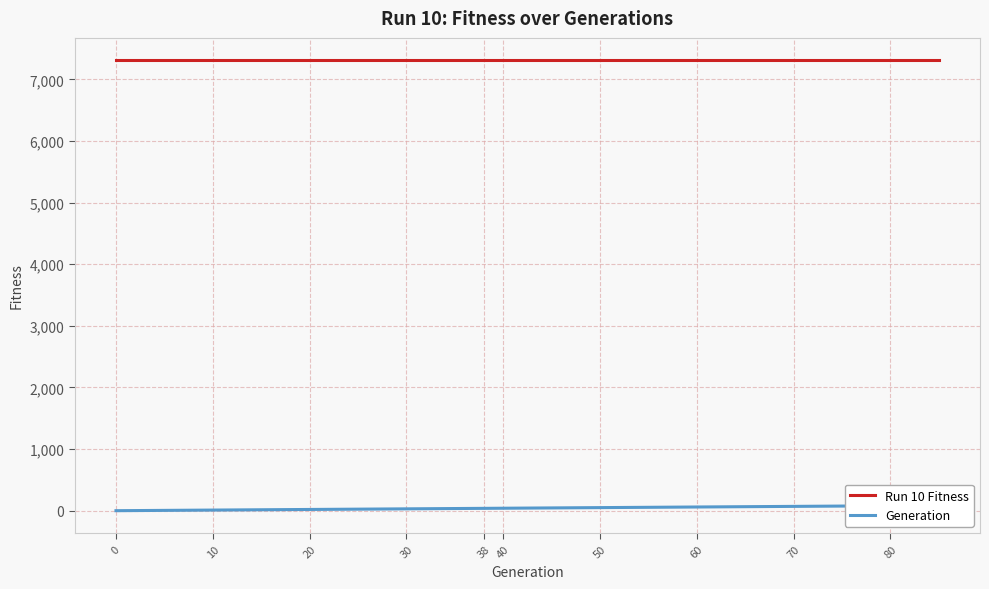

What is the value of the Generation point at the 8th from the left?

35